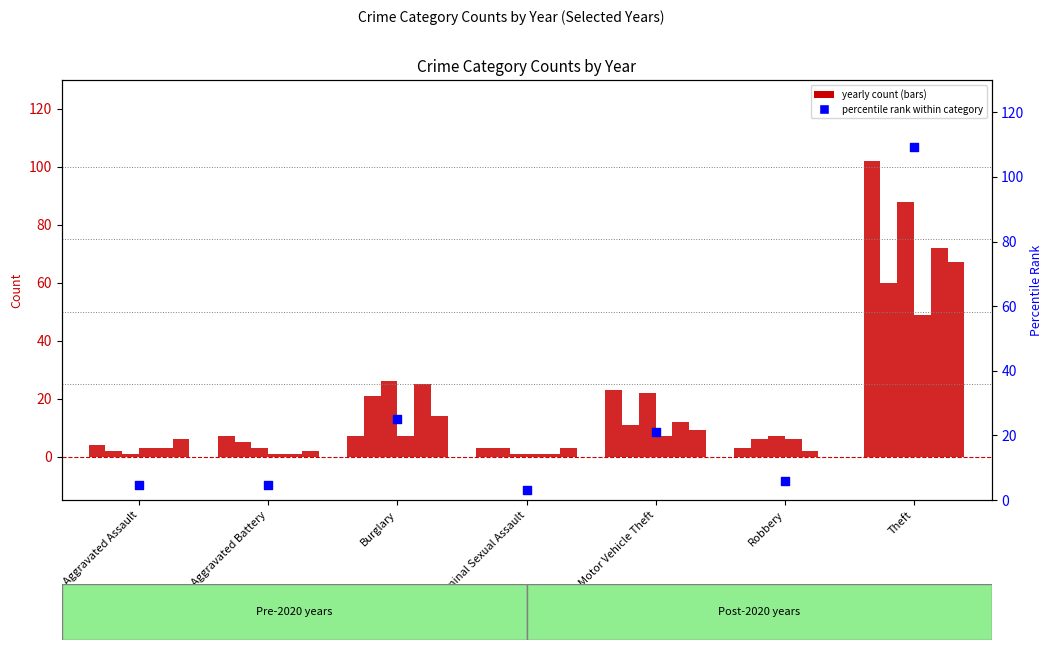

At how many categories does at least one series exceed 43?

1